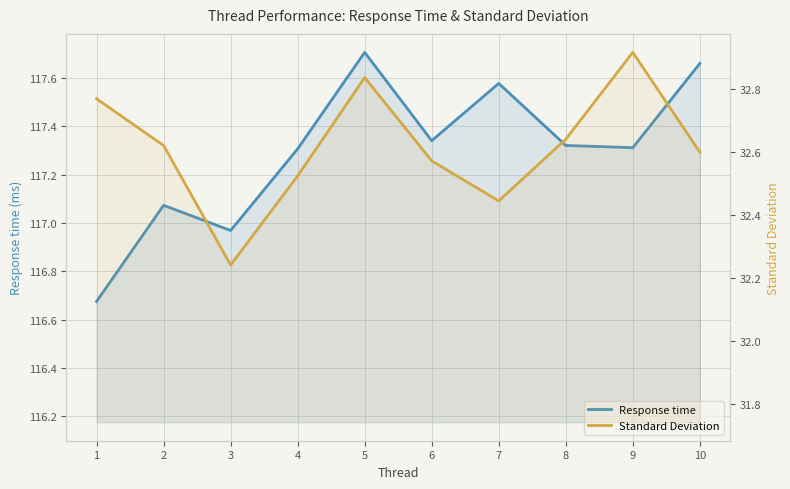

Reading left to right, extract all data points from this chart.

Response time: 116.7	117.1	117.0	117.3	117.7	117.3	117.6	117.3	117.3	117.7
Standard Deviation: 32.8	32.6	32.2	32.5	32.8	32.6	32.4	32.6	32.9	32.6